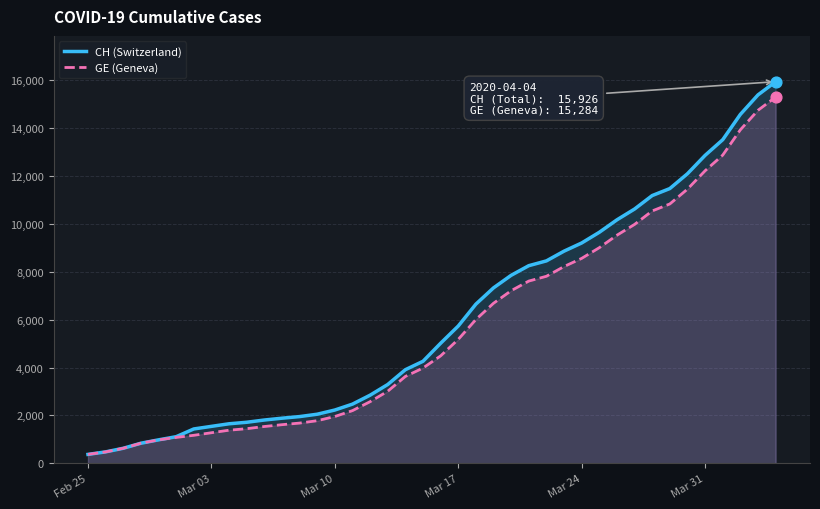

Which series has the widest spread of Y values?

CH (Switzerland)